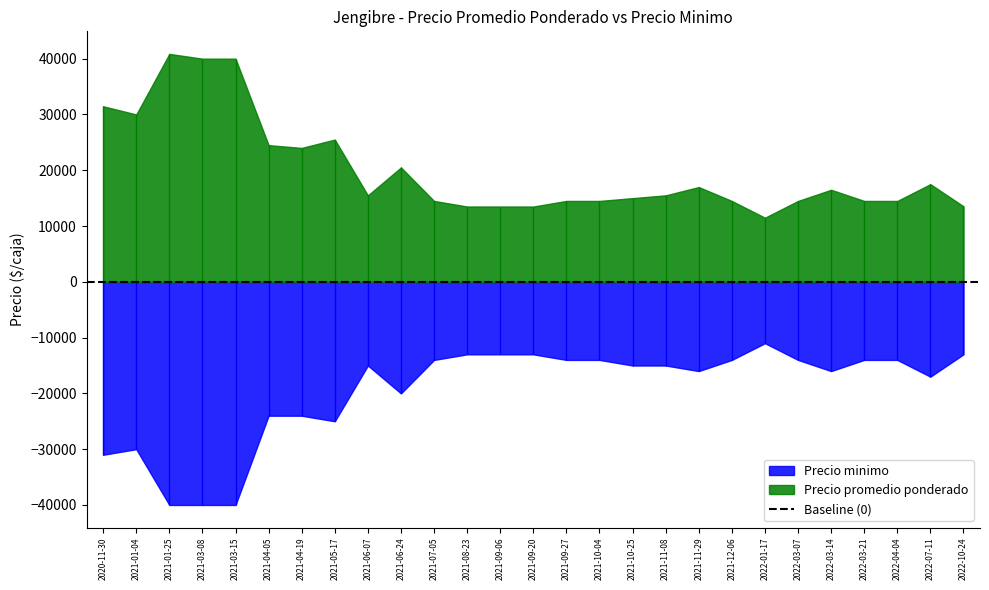

What is the minimum value shown in the chart?

11000